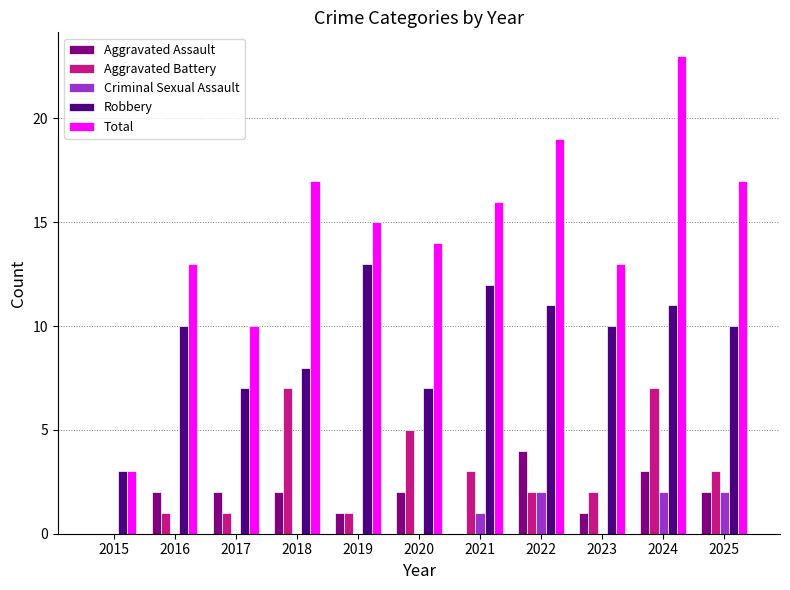

Which series has the largest total across all categories?

Total